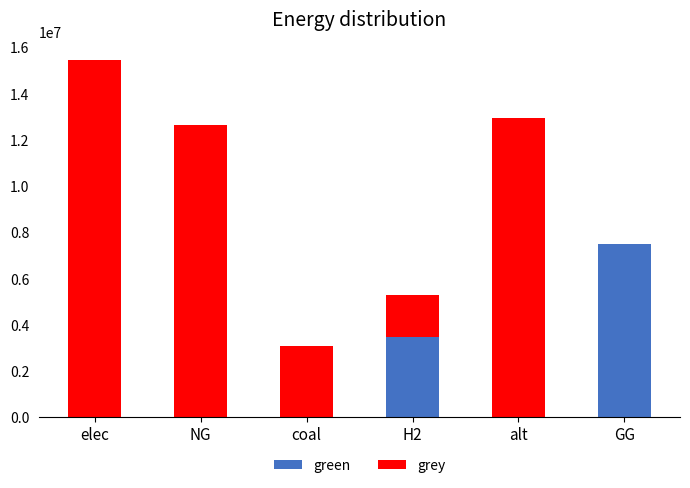

Are the bars grouped side by side (vs. stacked)?

No